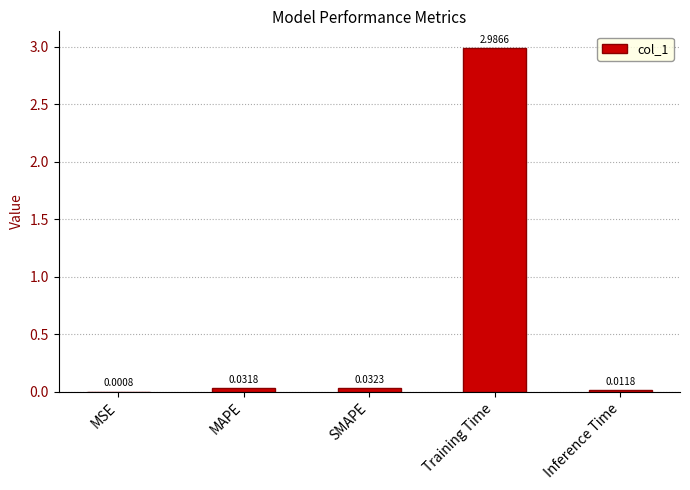

What is the change in value from MSE to Training Time?

+3.0